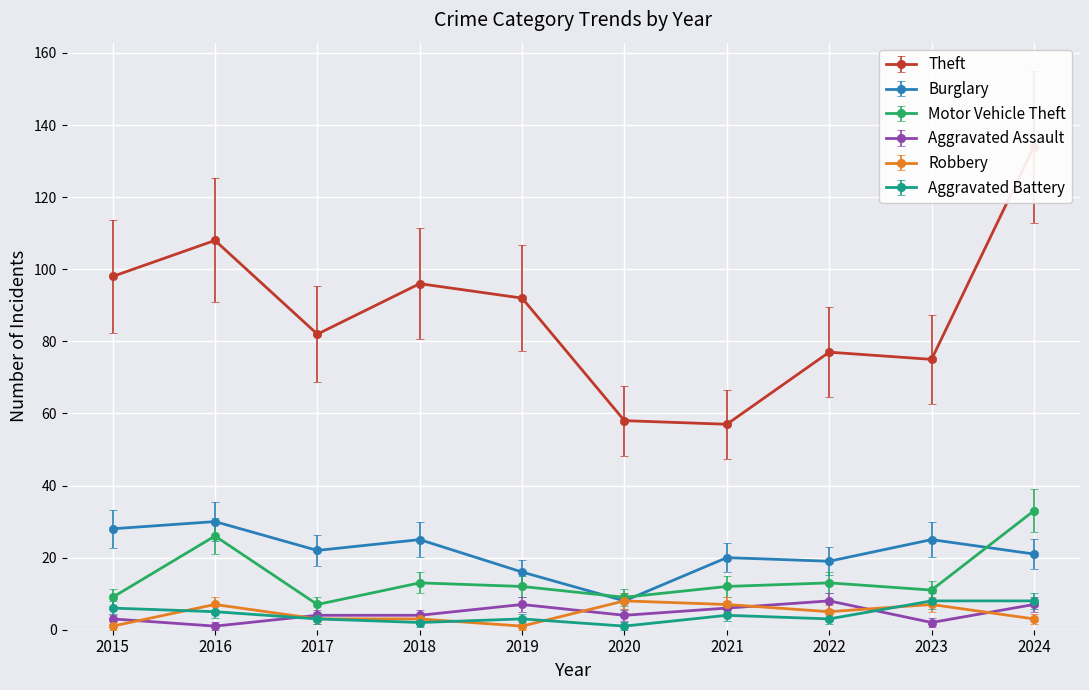

What is the sum of all Aggravated Battery values?

43